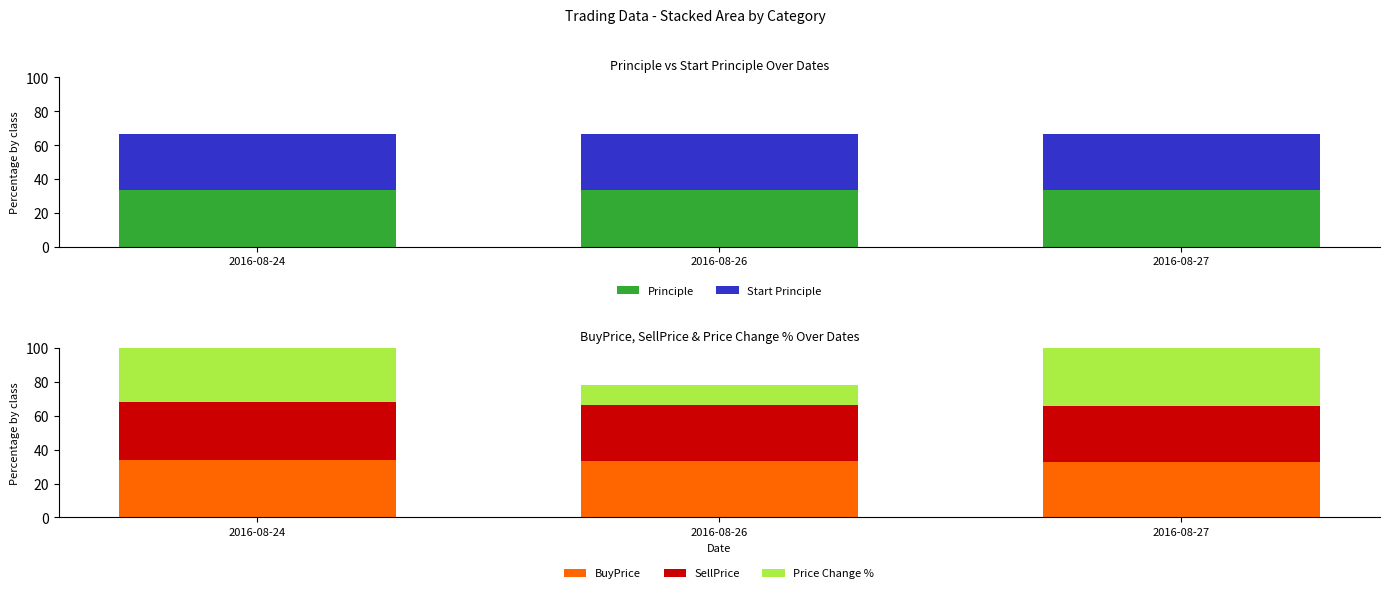

What is the value of the Start Principle bar at the 3rd from the left?

33.3